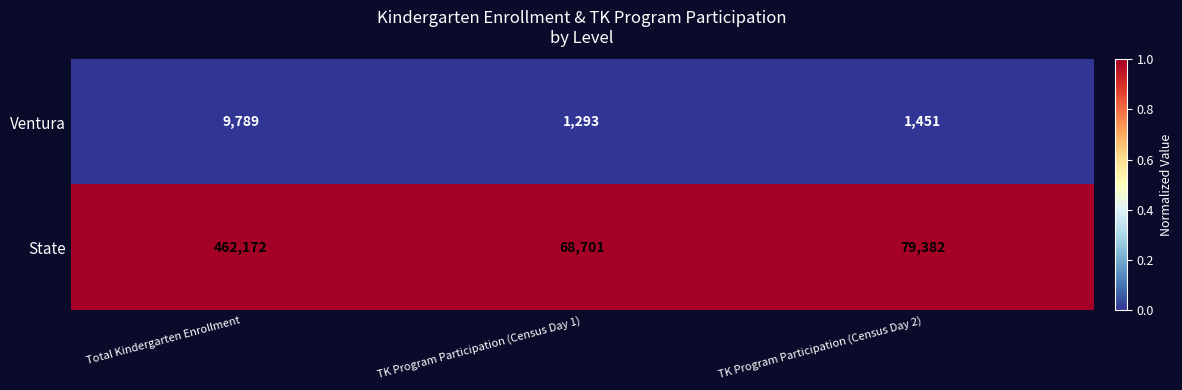

Which label corresponds to the largest value in the chart?

Total Kindergarten Enrollment